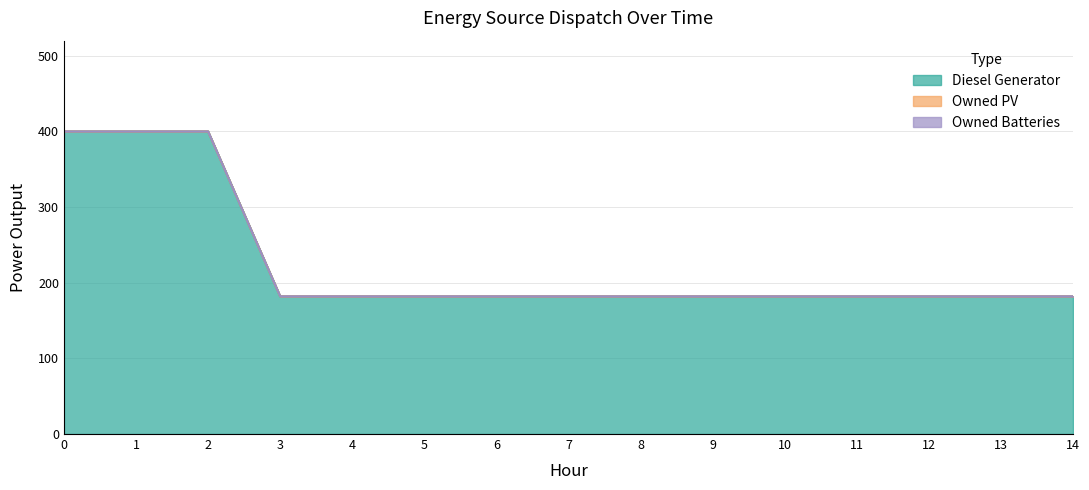

Which series has the largest total across all categories?

Diesel Generator